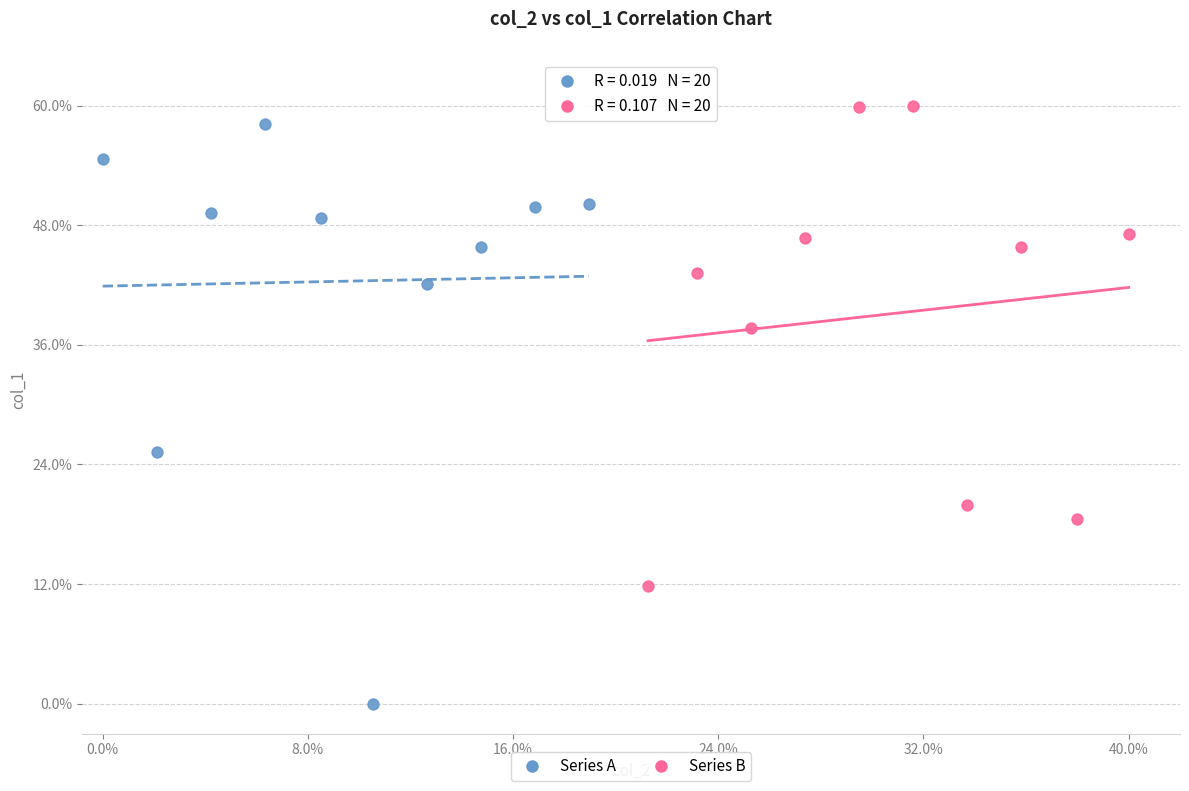

What are all the series names shown in the legend?

Series A, Series B